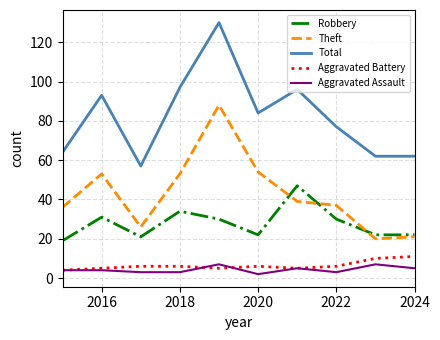

True or false: Robbery and Aggravated Assault intersect in this chart.

False